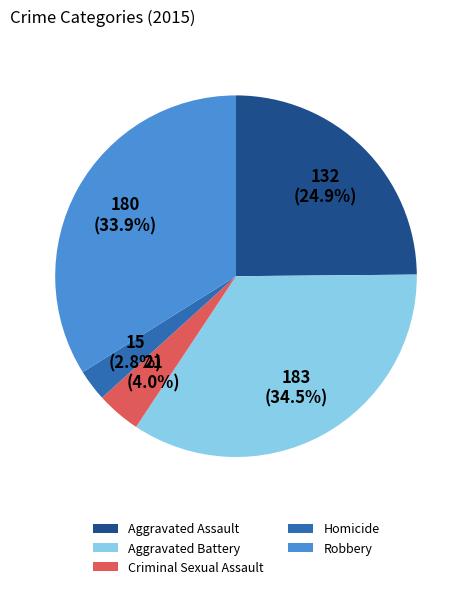

Combined, do Aggravated Assault and Criminal Sexual Assault account for over 50%?

No